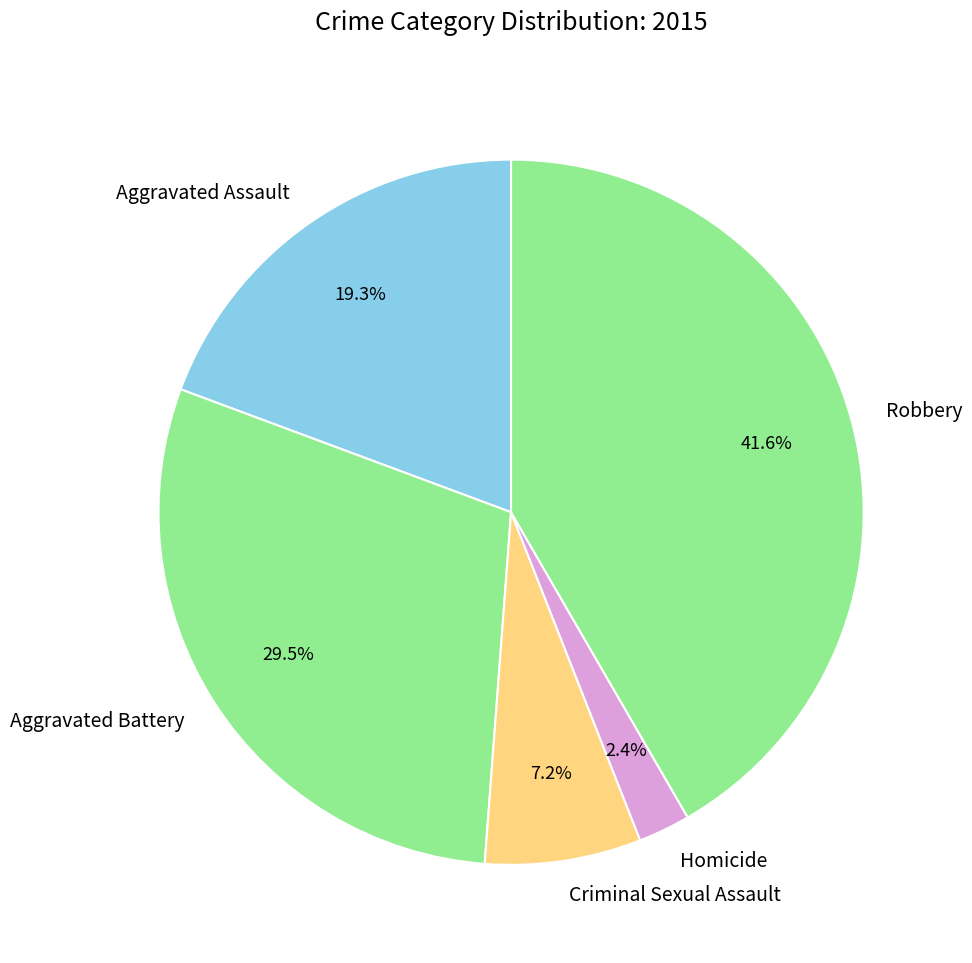

To the nearest percent, what is the average slice percentage?

20%